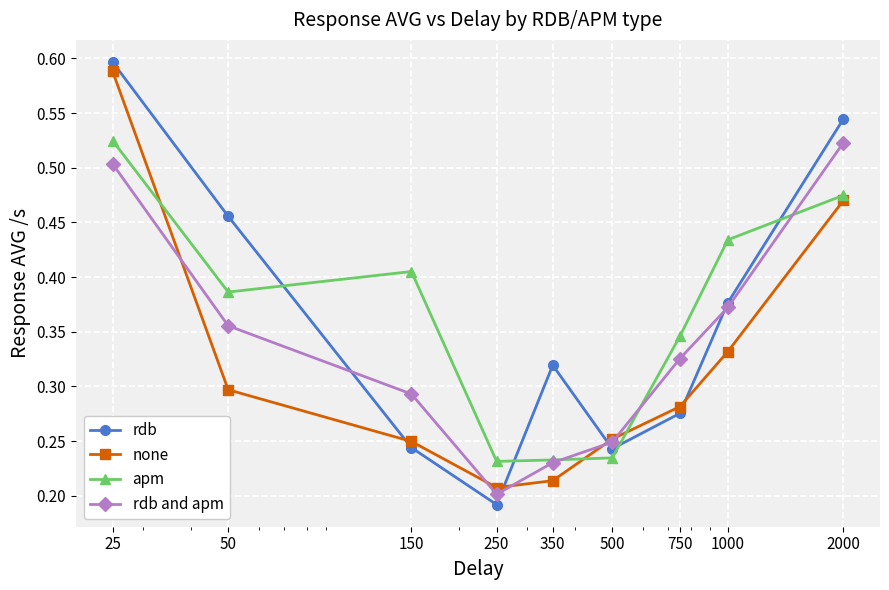

How many categories are shown in the chart?

9